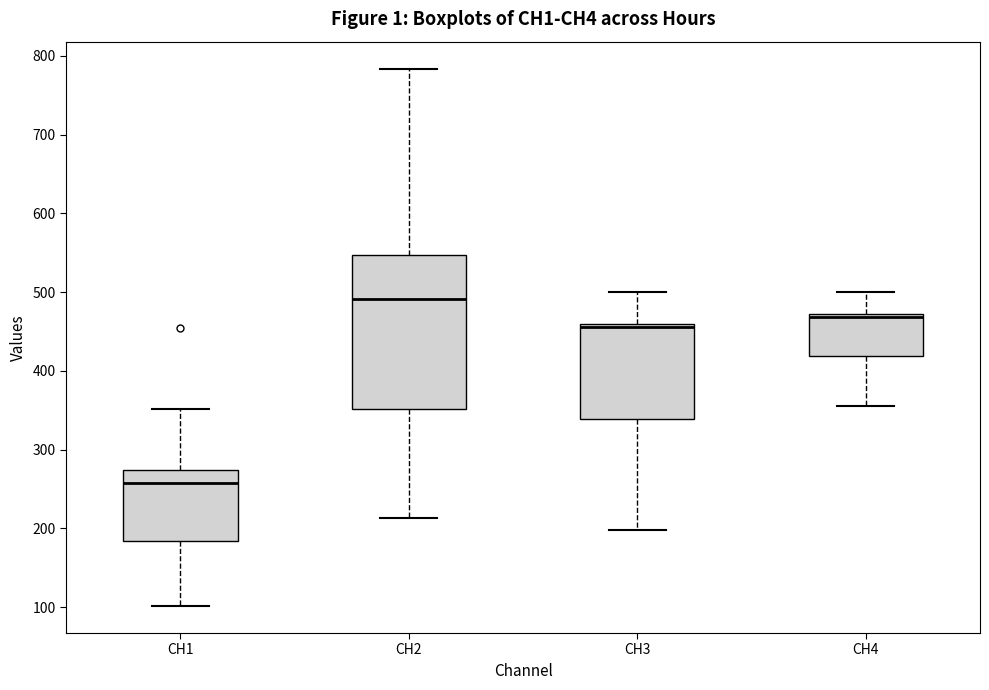

Which box's median line is the highest?

CH2